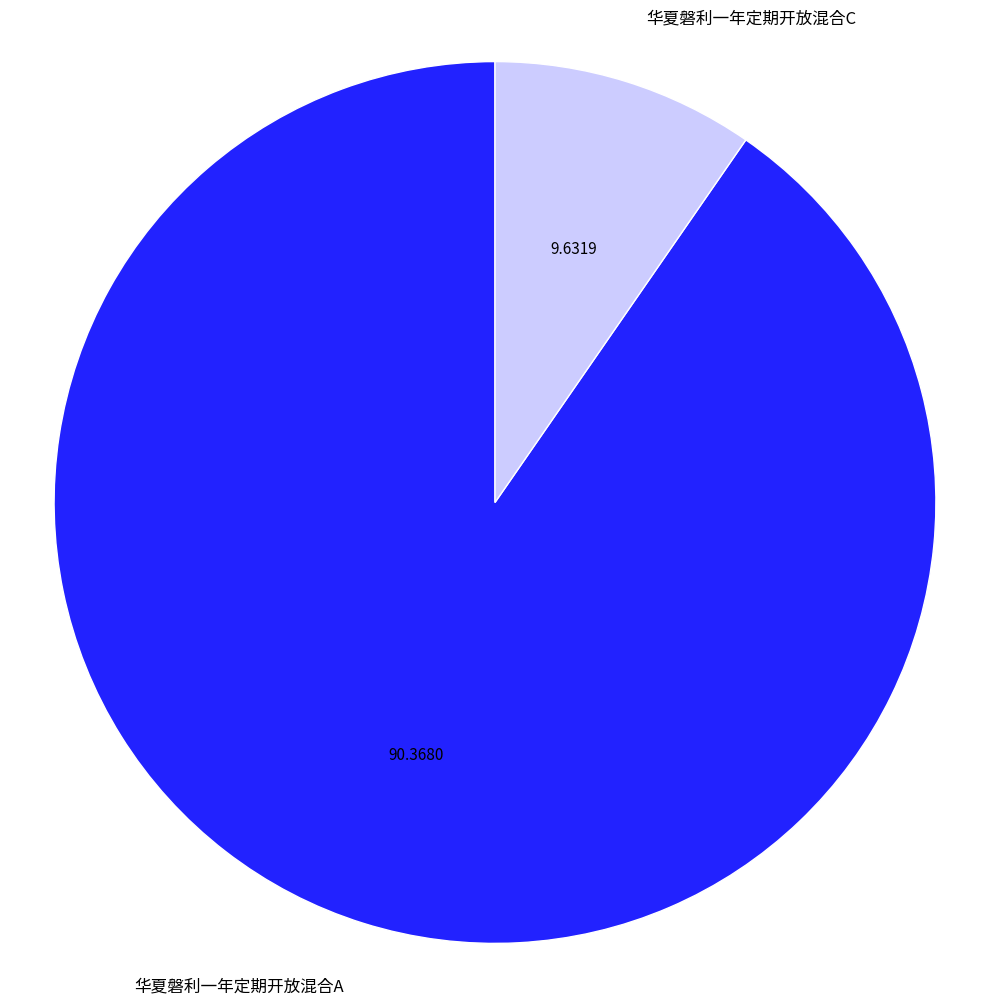

Is it true that 华夏磐利一年定期开放混合C is 3% of the pie?

False